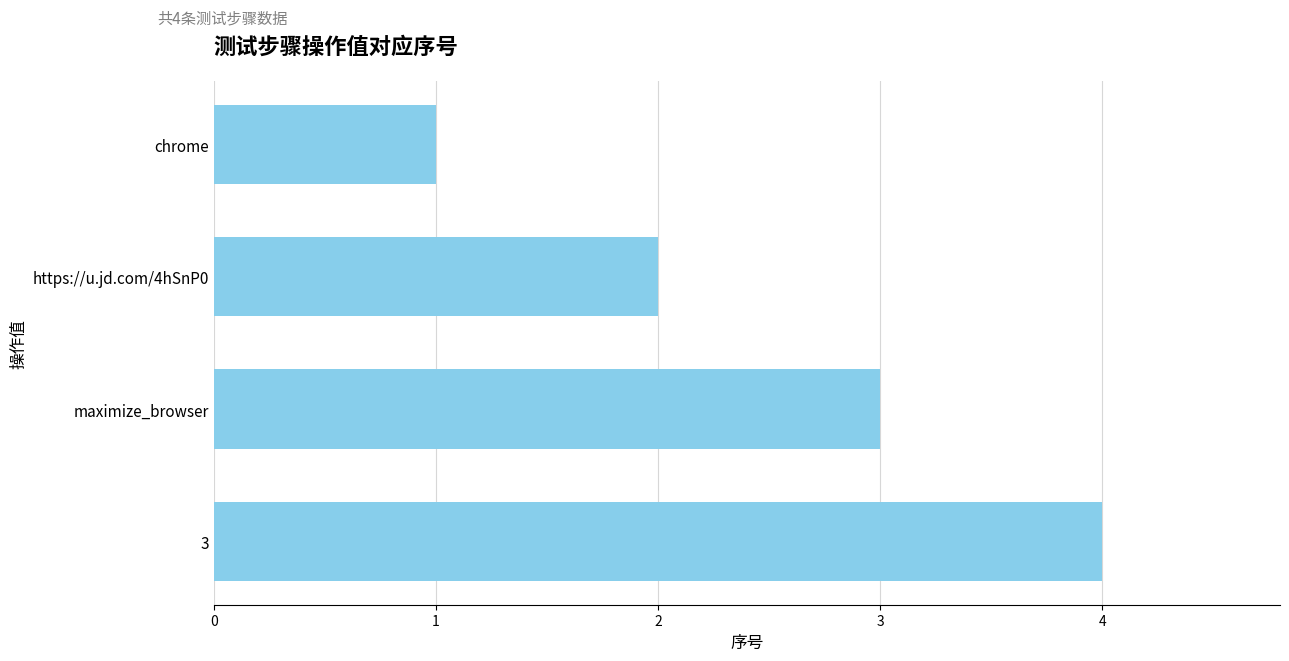

What is the minimum value shown in the chart?

1